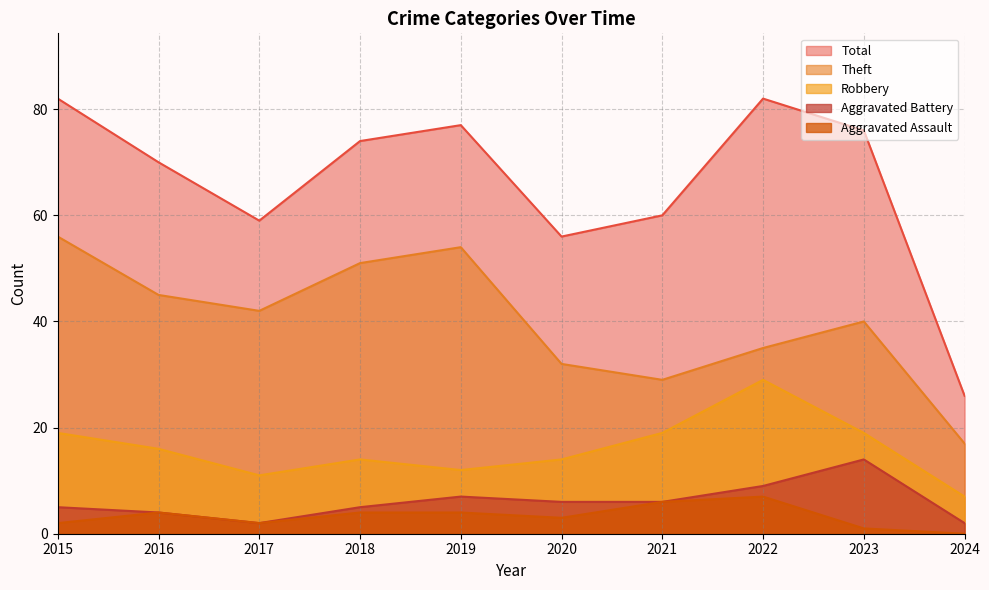

At which label does Aggravated Battery reach its peak?

2023